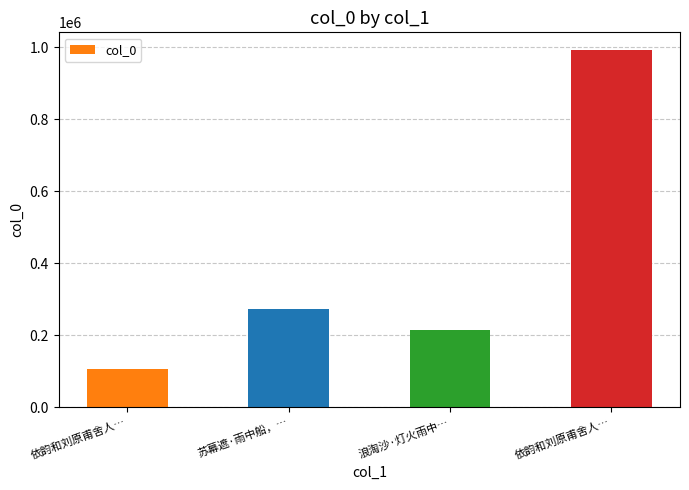

What is the difference between the maximum and minimum values?

887088